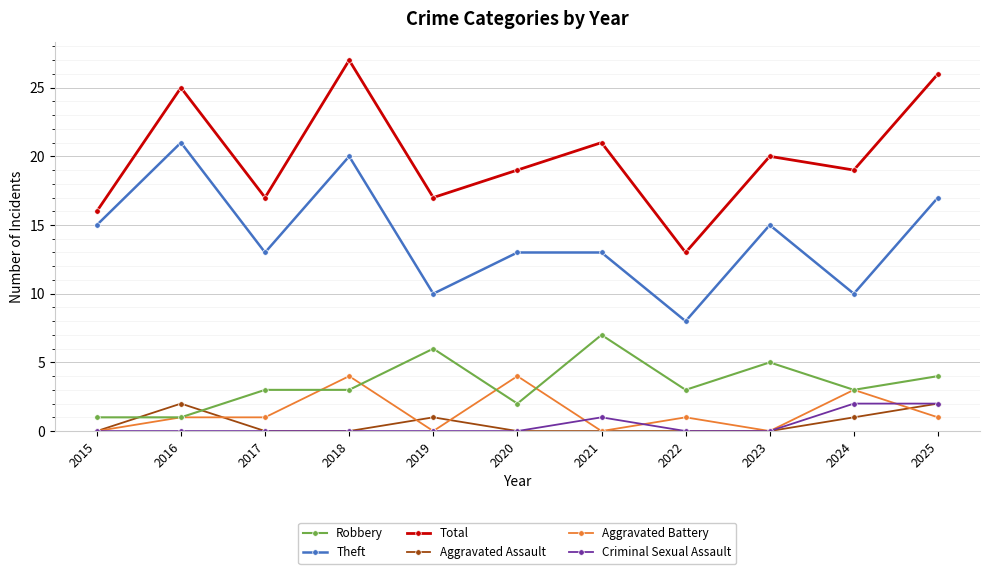

True or false: Theft and Aggravated Assault intersect in this chart.

False